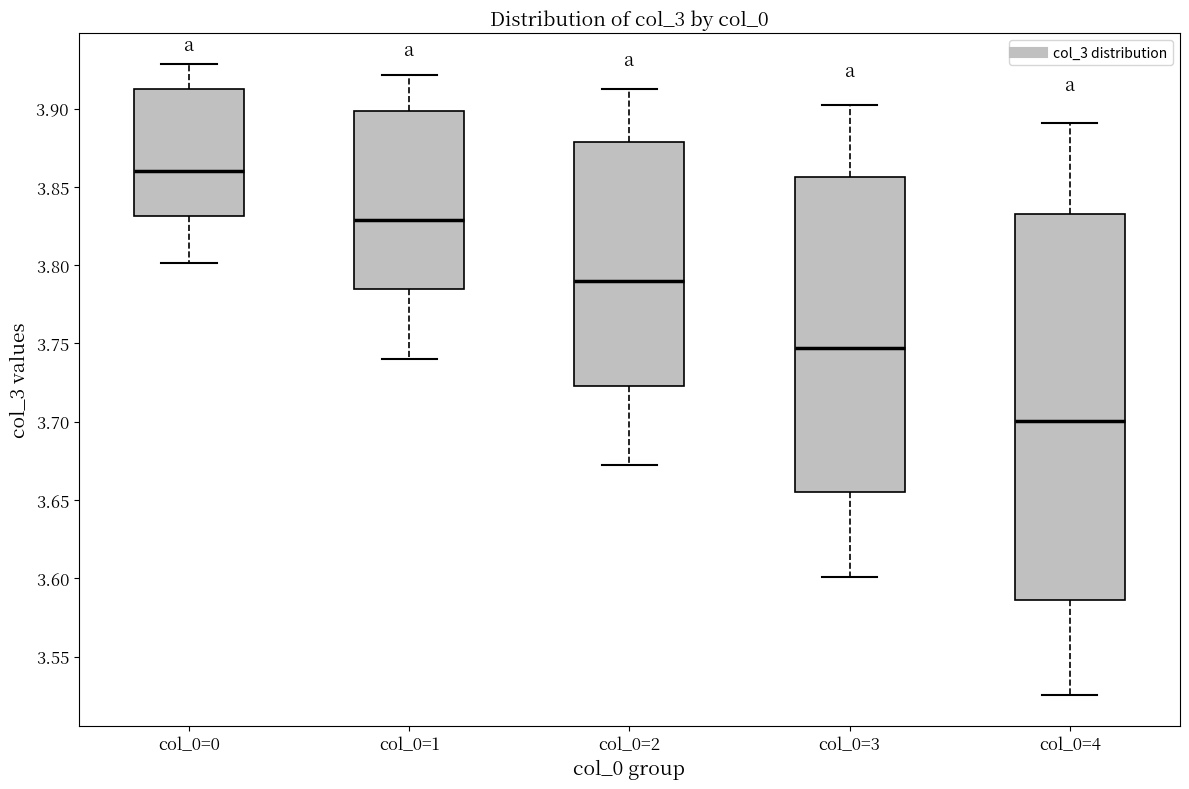

Which box has the highest median line?

col_0=0